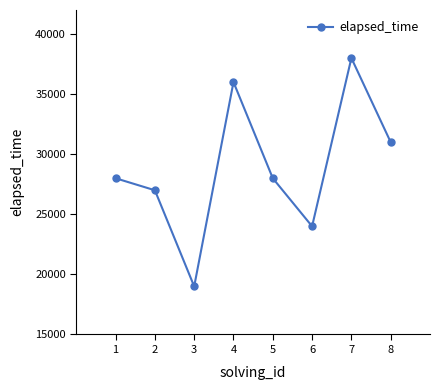

The value at 2 is 16469. True or false?

False